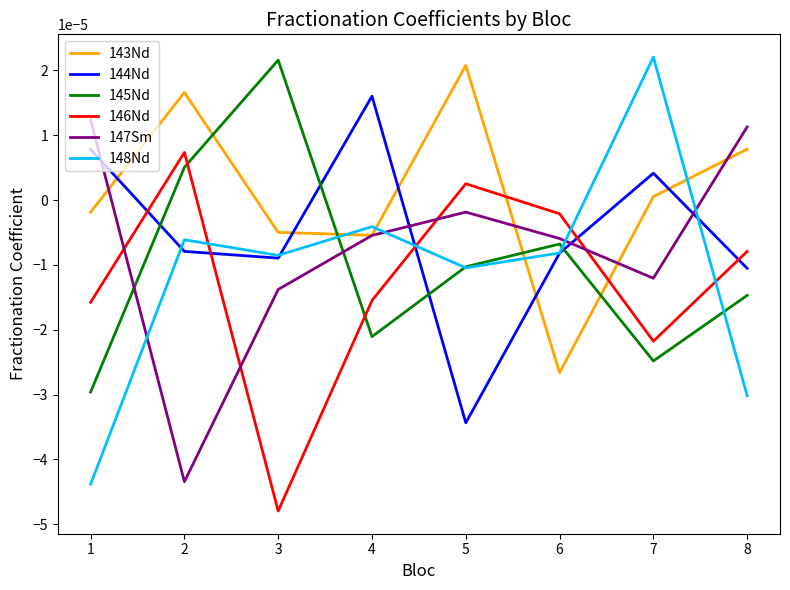

How many values in the 146Nd series are below 0?

6